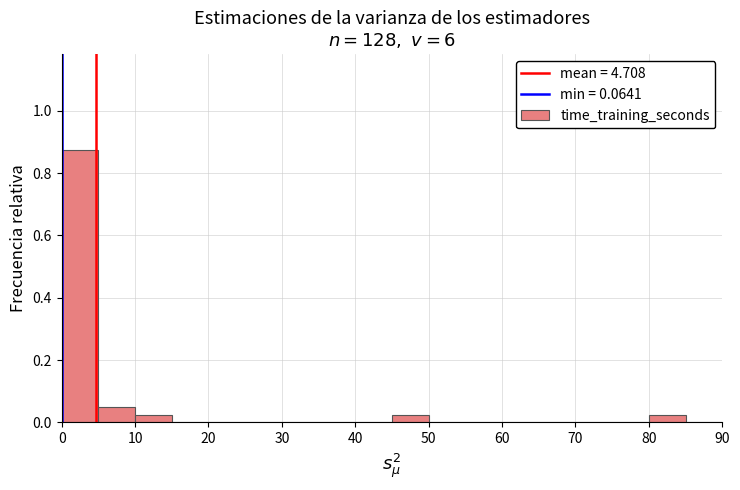

Reading left to right, transcribe this chart: for each bar, give the range it covers on the x-axis and its height. The values are not printed on the chart, so give them approximately, as read against the axis.

0 to 5: 0.88
5 to 10: 0.06
10 to 15: 0.02
15 to 20: 0
20 to 25: 0
25 to 30: 0
30 to 35: 0
35 to 40: 0
40 to 45: 0
45 to 50: 0.02
50 to 55: 0
55 to 60: 0
60 to 65: 0
65 to 70: 0
70 to 75: 0
75 to 80: 0
80 to 85: 0.02
85 to 90: 0